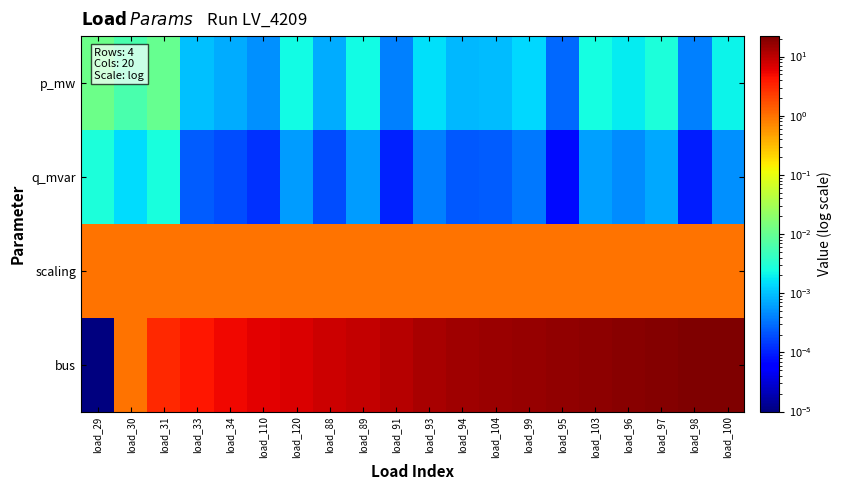

Which series changed the most between load_89 and load_94?

bus